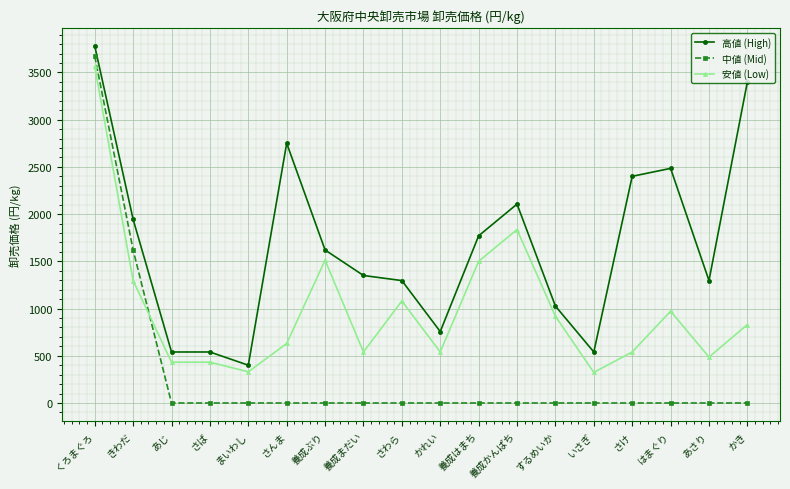

What is the difference between the maximum and minimum values in the 中値 (Mid) series?

3672